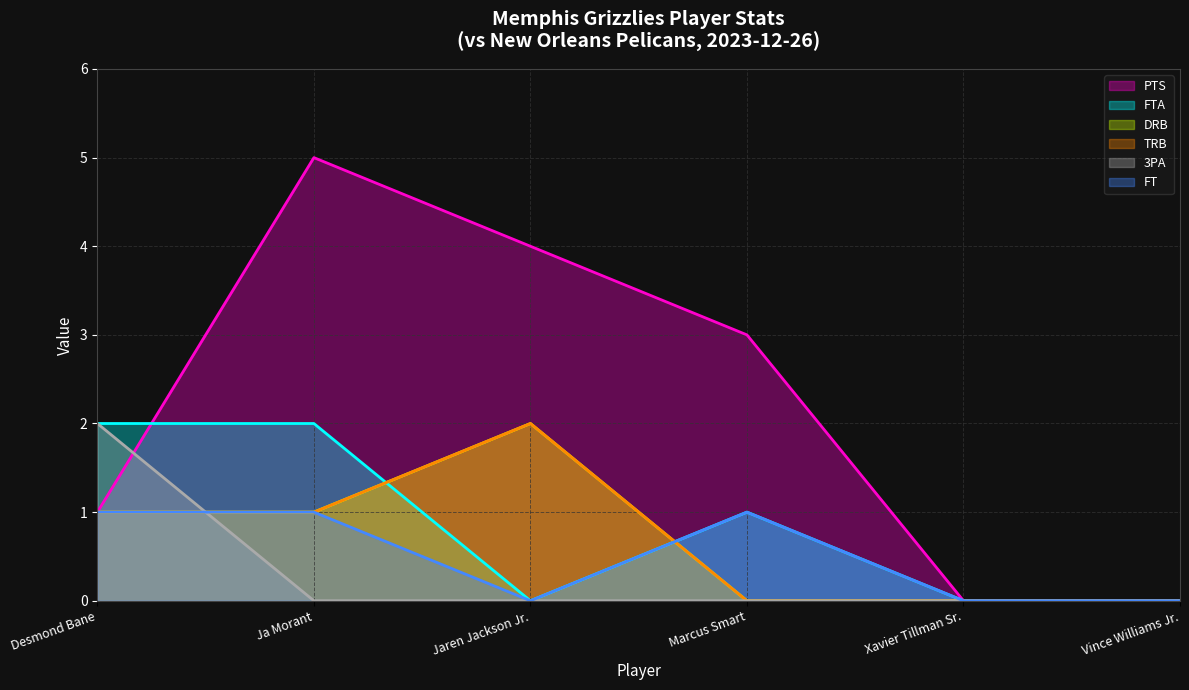

How many times do FTA and DRB cross each other?

2